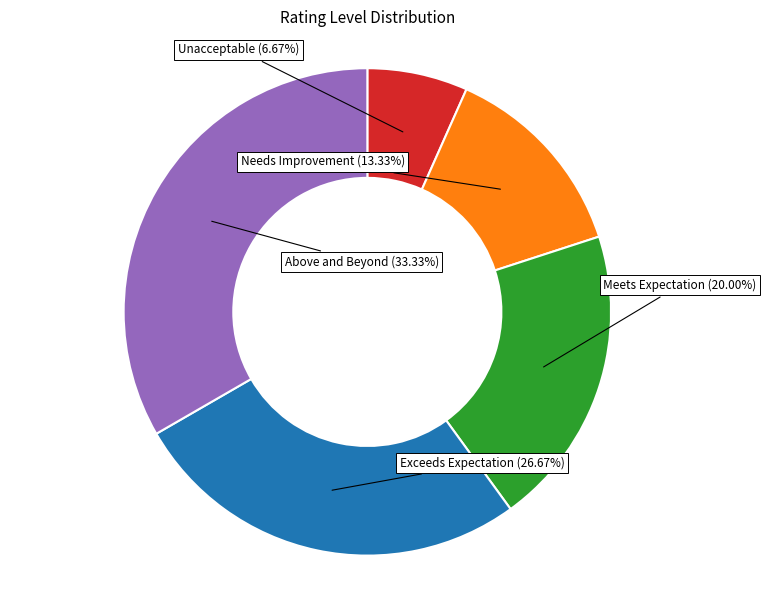

Is there any slice that represents more than half of the pie?

No